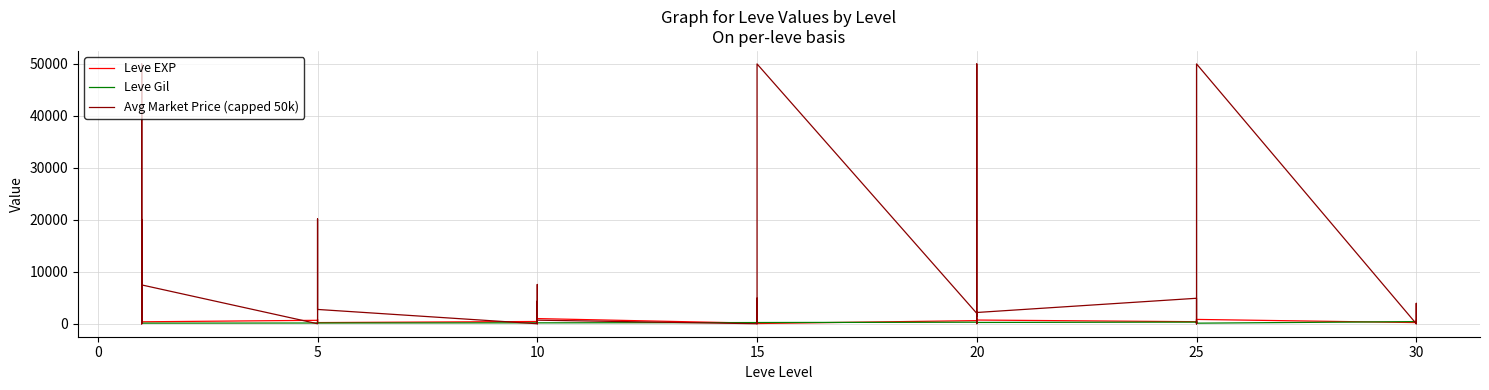

Which series has the widest spread of values?

Avg Market Price (capped 50k)